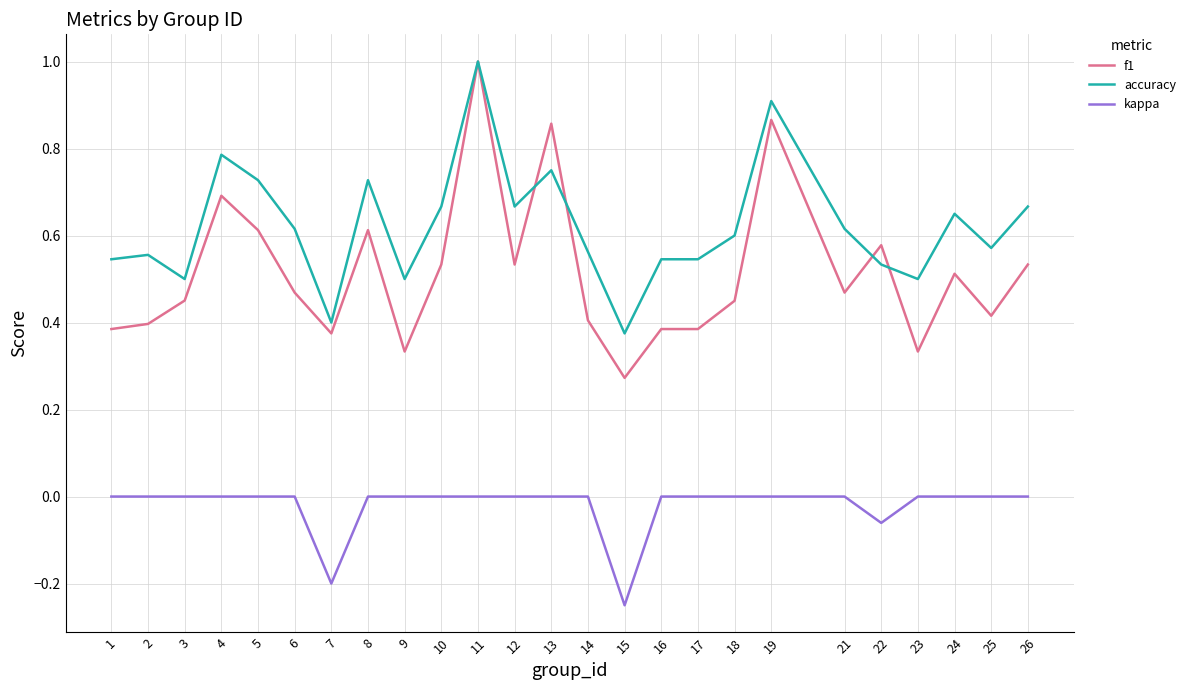

Does the chart have visible grid lines?

Yes